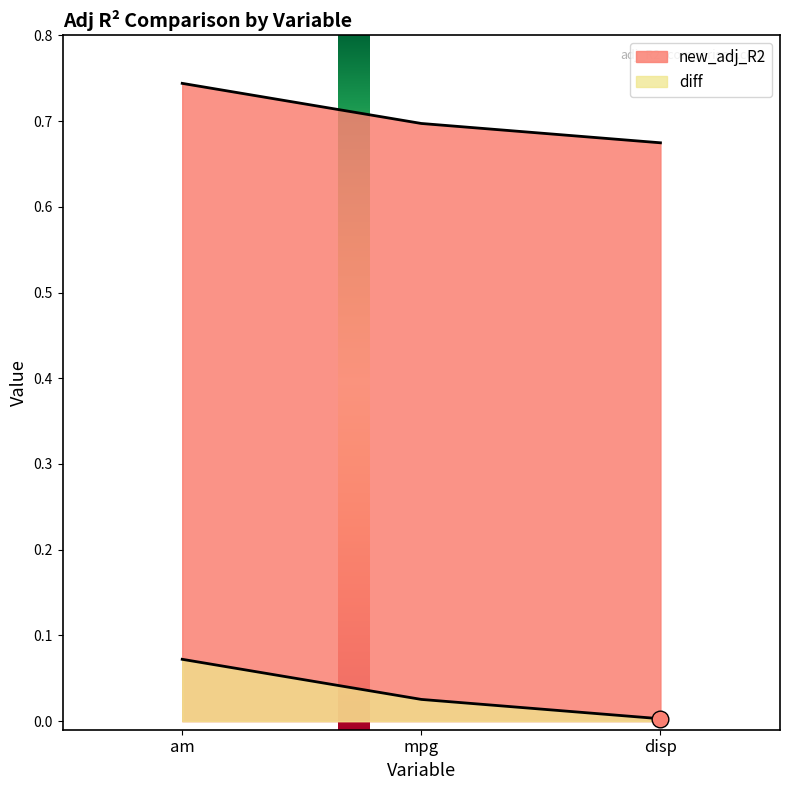

What is the sum of the new_adj_R2 values at mpg and disp?

1.4